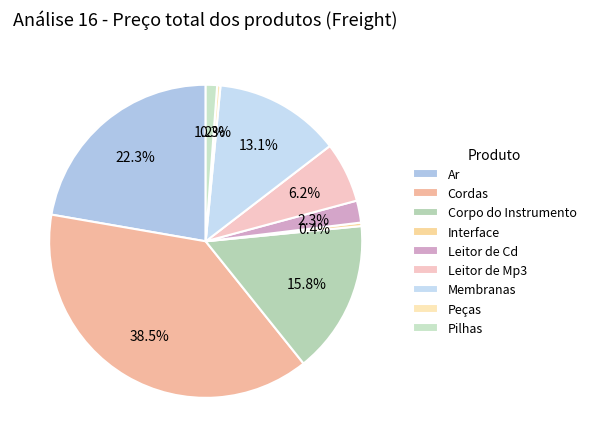

Count the number of slices in the pie.

9